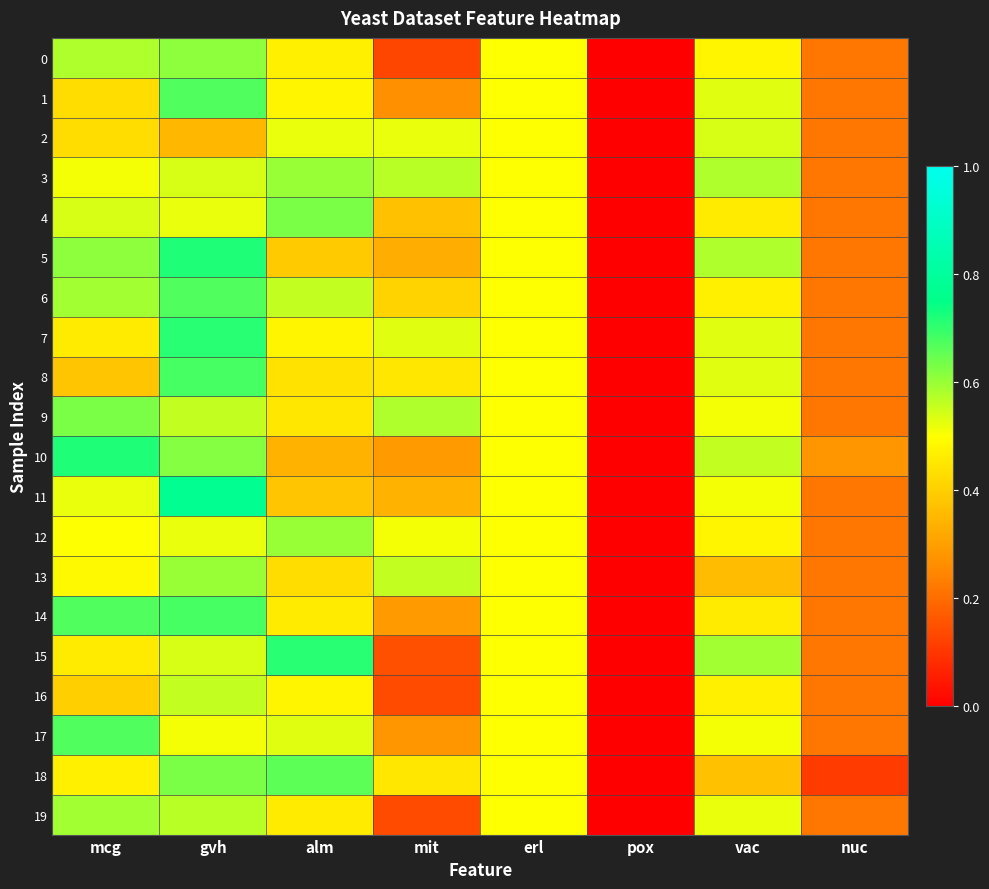

Reading left to right, list all the values displayed in this chart.

0: mcg=0.6	gvh=0.6	alm=0.5	mit=0.1	erl=0.5	pox=0.0	vac=0.5	nuc=0.2
1: mcg=0.4	gvh=0.7	alm=0.5	mit=0.3	erl=0.5	pox=0.0	vac=0.5	nuc=0.2
2: mcg=0.4	gvh=0.3	alm=0.5	mit=0.5	erl=0.5	pox=0.0	vac=0.5	nuc=0.2
3: mcg=0.5	gvh=0.5	alm=0.6	mit=0.6	erl=0.5	pox=0.0	vac=0.6	nuc=0.2
4: mcg=0.5	gvh=0.5	alm=0.6	mit=0.4	erl=0.5	pox=0.0	vac=0.5	nuc=0.2
5: mcg=0.6	gvh=0.7	alm=0.4	mit=0.3	erl=0.5	pox=0.0	vac=0.6	nuc=0.2
6: mcg=0.6	gvh=0.7	alm=0.6	mit=0.4	erl=0.5	pox=0.0	vac=0.5	nuc=0.2
7: mcg=0.5	gvh=0.7	alm=0.5	mit=0.5	erl=0.5	pox=0.0	vac=0.5	nuc=0.2
8: mcg=0.4	gvh=0.7	alm=0.4	mit=0.5	erl=0.5	pox=0.0	vac=0.5	nuc=0.2
9: mcg=0.6	gvh=0.6	alm=0.5	mit=0.6	erl=0.5	pox=0.0	vac=0.5	nuc=0.2
10: mcg=0.7	gvh=0.6	alm=0.3	mit=0.3	erl=0.5	pox=0.0	vac=0.6	nuc=0.3
11: mcg=0.5	gvh=0.8	alm=0.4	mit=0.3	erl=0.5	pox=0.0	vac=0.5	nuc=0.2
12: mcg=0.5	gvh=0.5	alm=0.6	mit=0.5	erl=0.5	pox=0.0	vac=0.5	nuc=0.2
13: mcg=0.5	gvh=0.6	alm=0.4	mit=0.6	erl=0.5	pox=0.0	vac=0.4	nuc=0.2
14: mcg=0.7	gvh=0.7	alm=0.5	mit=0.3	erl=0.5	pox=0.0	vac=0.5	nuc=0.2
15: mcg=0.5	gvh=0.5	alm=0.7	mit=0.1	erl=0.5	pox=0.0	vac=0.6	nuc=0.2
16: mcg=0.4	gvh=0.6	alm=0.5	mit=0.1	erl=0.5	pox=0.0	vac=0.5	nuc=0.2
17: mcg=0.7	gvh=0.5	alm=0.5	mit=0.3	erl=0.5	pox=0.0	vac=0.5	nuc=0.2
18: mcg=0.5	gvh=0.6	alm=0.7	mit=0.5	erl=0.5	pox=0.0	vac=0.4	nuc=0.1
19: mcg=0.6	gvh=0.6	alm=0.5	mit=0.1	erl=0.5	pox=0.0	vac=0.5	nuc=0.2